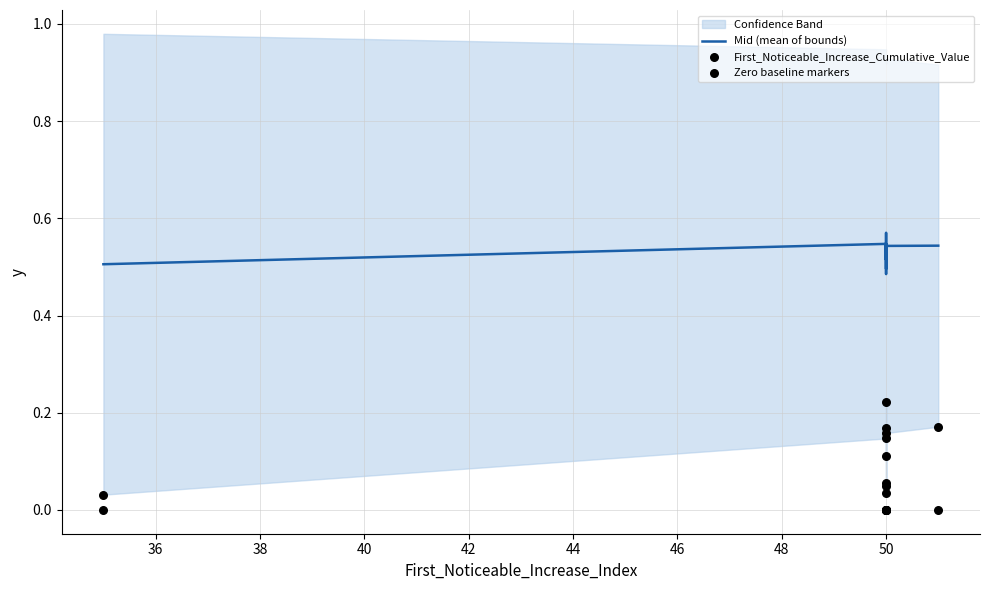

Which series has the largest total across all categories?

Mid (mean of bounds)